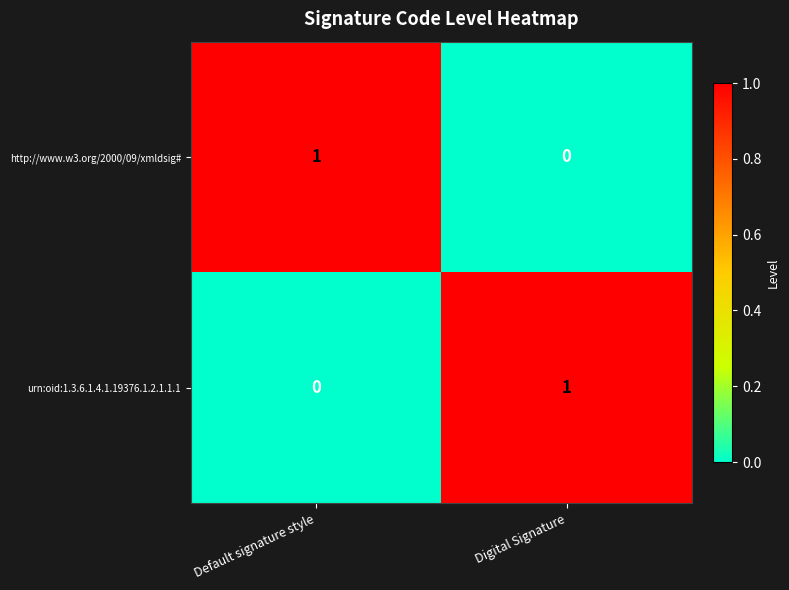

Is it true that urn:oid:1.3.6.1.4.1.19376.1.2.1.1.1 equals 1 at Digital Signature?

True